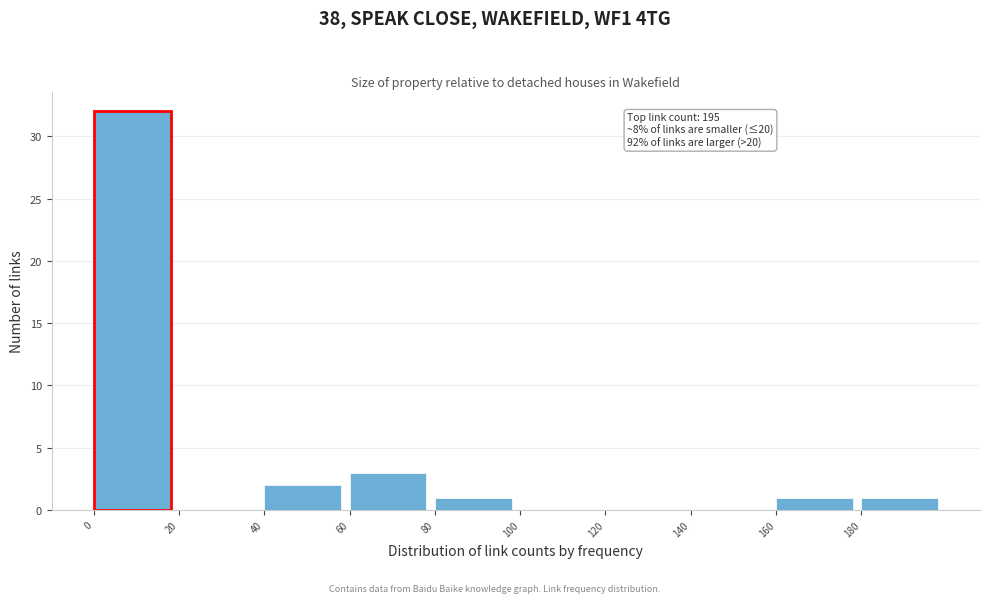

Which range on the x-axis has the tallest bar?

0 to 20